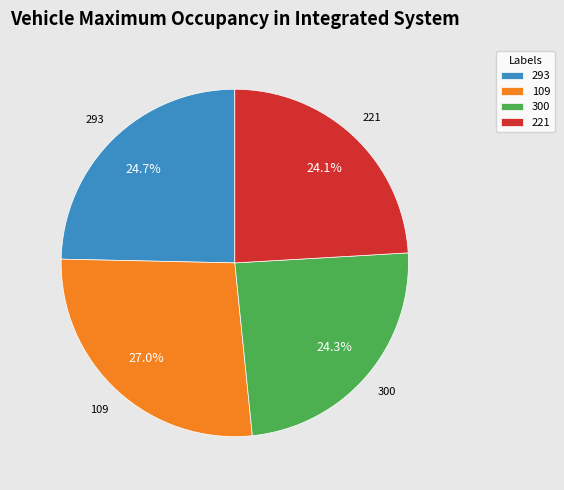

Is it true that 300 is 24% of the pie?

True